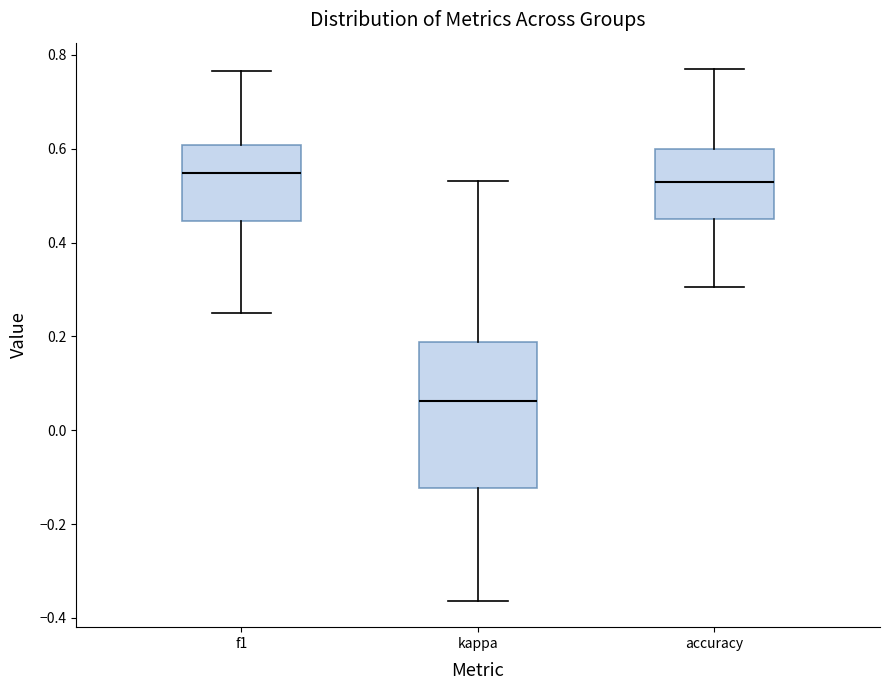

Reading left to right, read every box against the y-axis: the position of its median line, the range the box covers, and the ends of its whiskers. The values are not printed on the chart, so give them approximately, as read against the axis.

f1: median 0.54, box 0.44 to 0.60, whiskers 0.26 to 0.76
kappa: median 0.06, box -0.12 to 0.18, whiskers -0.36 to 0.54
accuracy: median 0.52, box 0.46 to 0.60, whiskers 0.30 to 0.76